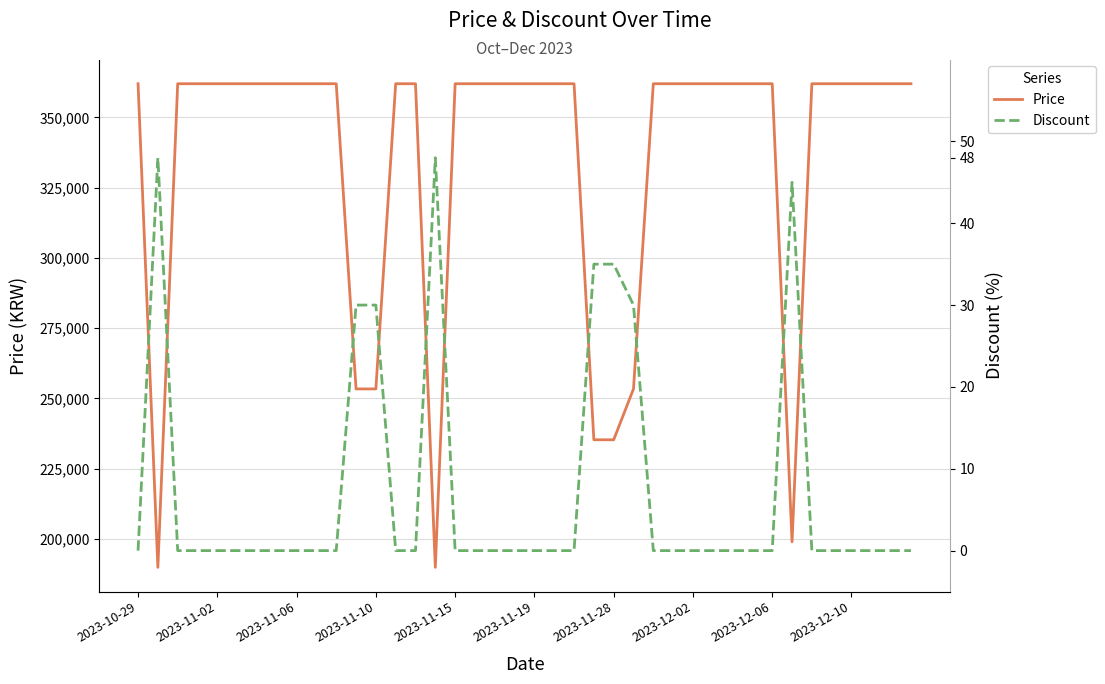

What is the average value of the Discount series?

8